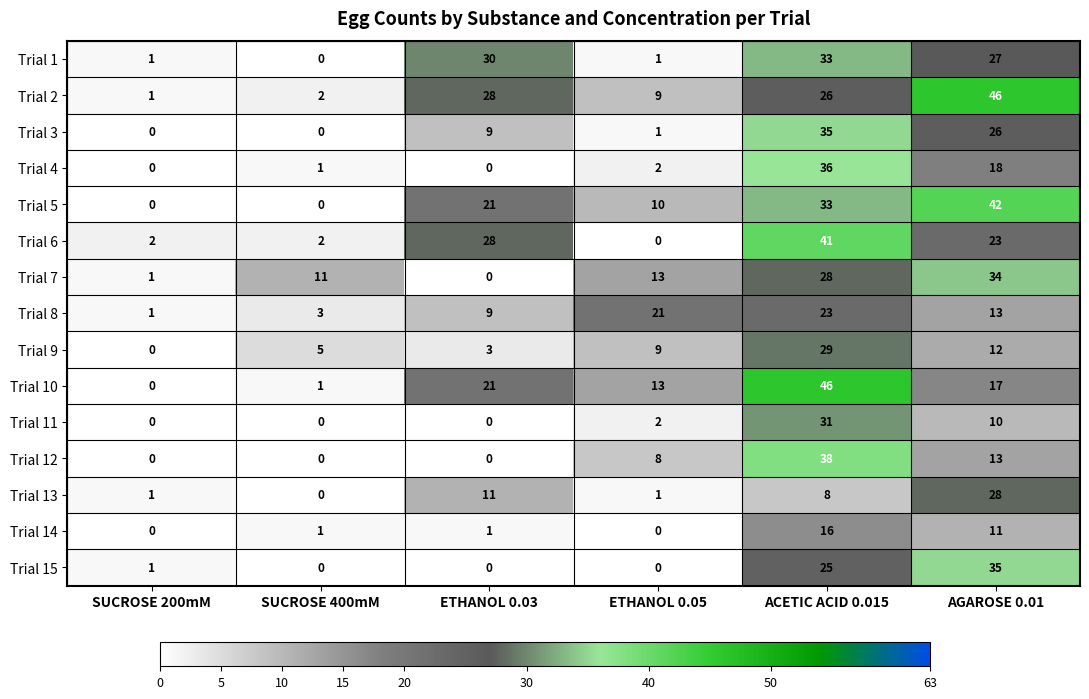

Which series has the largest range (max minus min)?

Trial 10